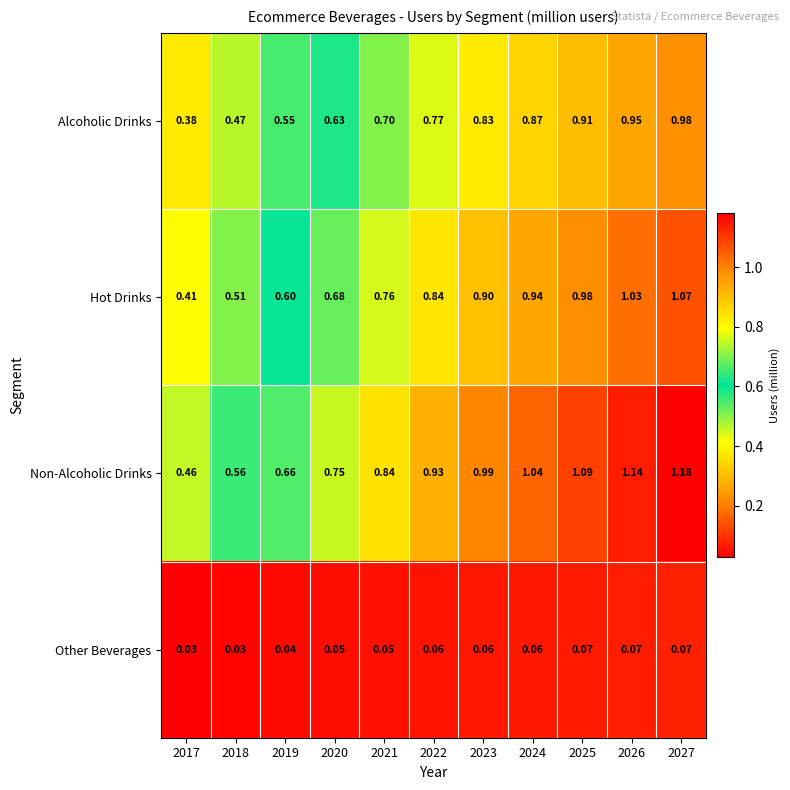

Which series has the widest spread of values?

Non-Alcoholic Drinks